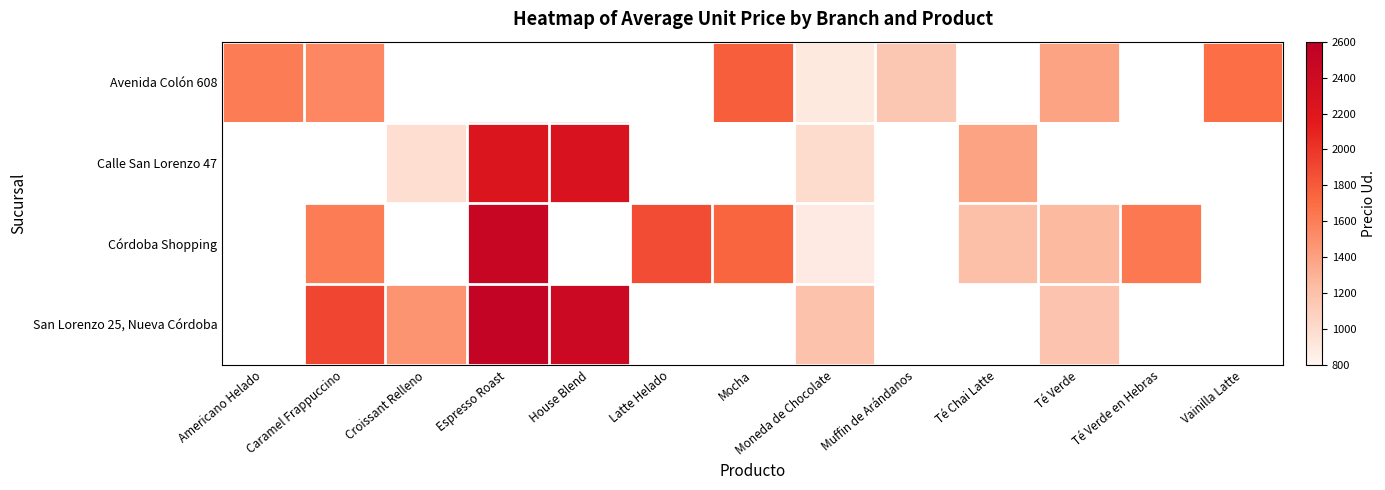

What is the maximum value shown in the chart?

2519.3